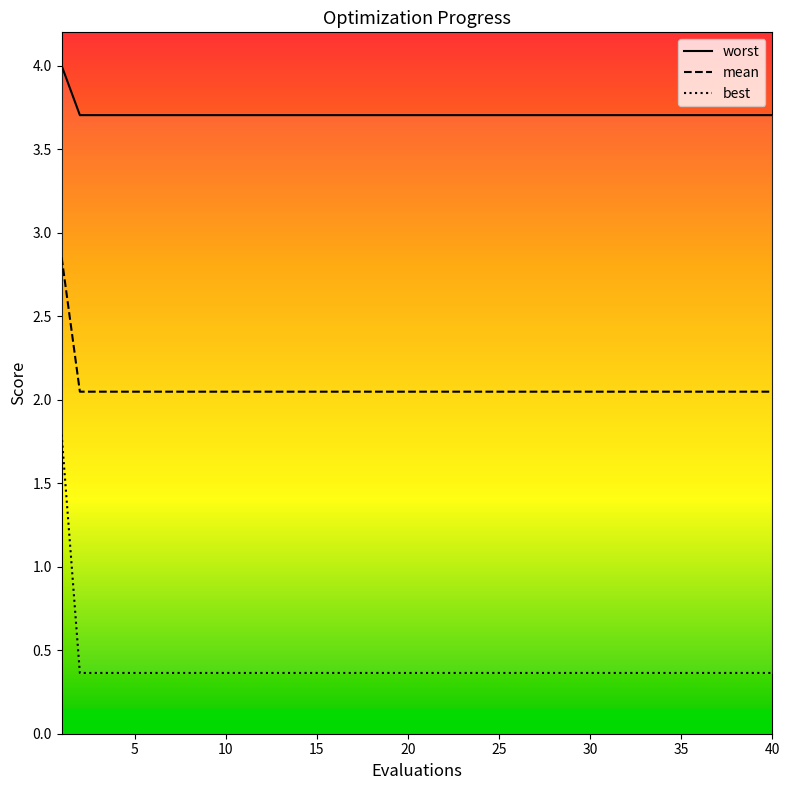

True or false: worst has more than 2 points higher than both neighbors.

False